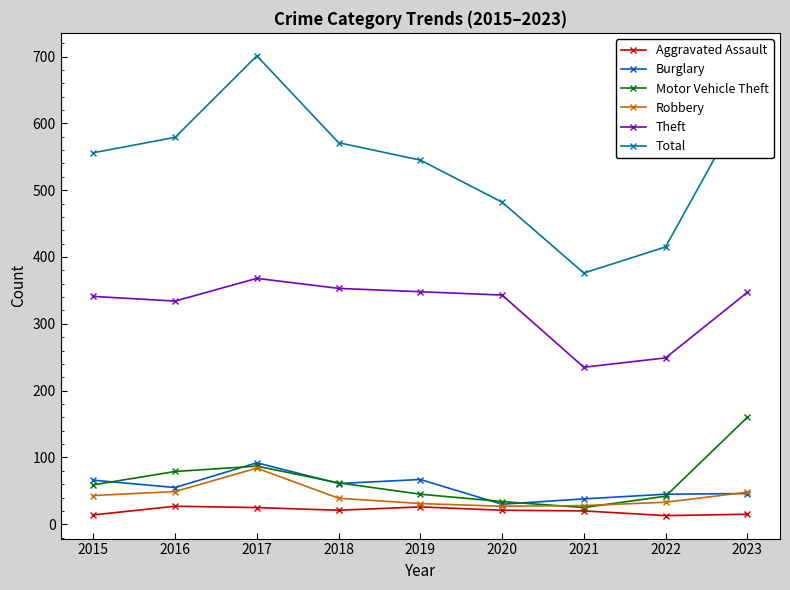

Where is the first local minimum for Theft?

2016